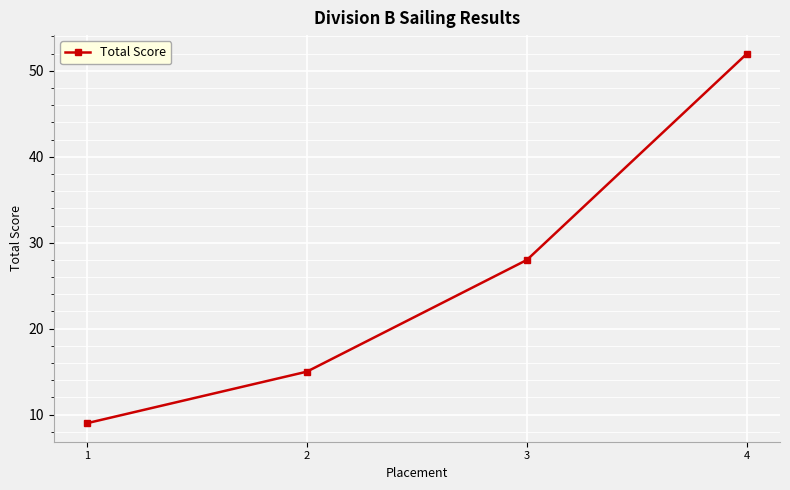

True or false: the data shows 52 at 4.

True